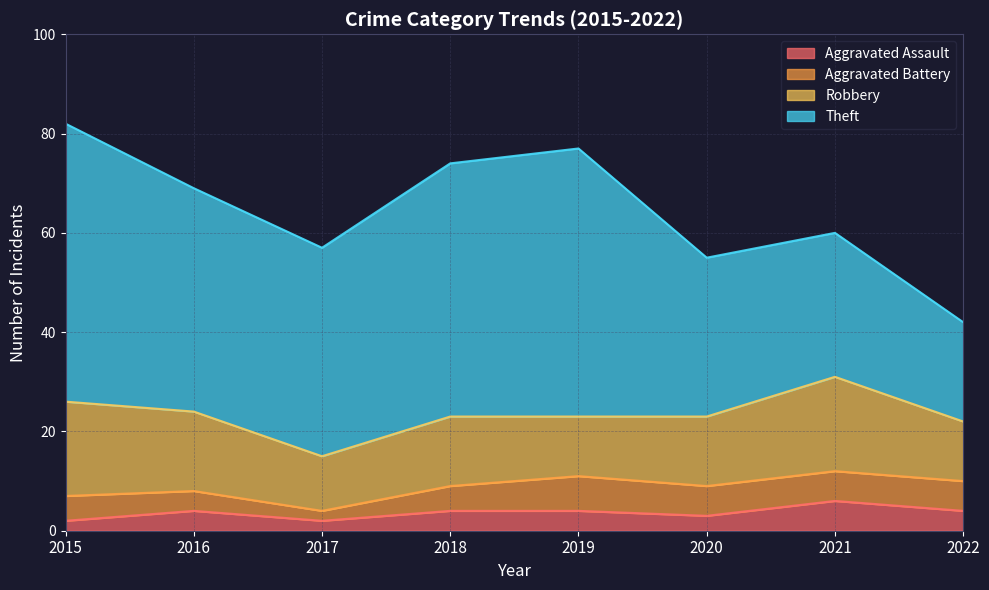

What is the sum of all Aggravated Battery values?

41